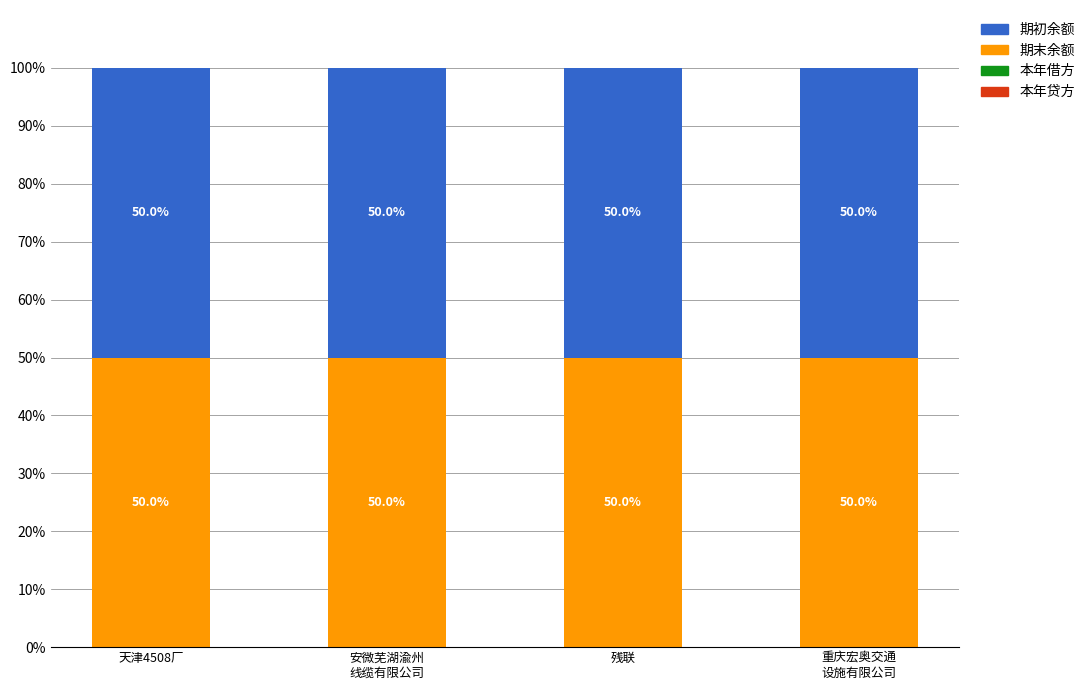

Which has a higher value, 安微芜湖渝州
线缆有限公司 or 天津4508厂?

安微芜湖渝州
线缆有限公司